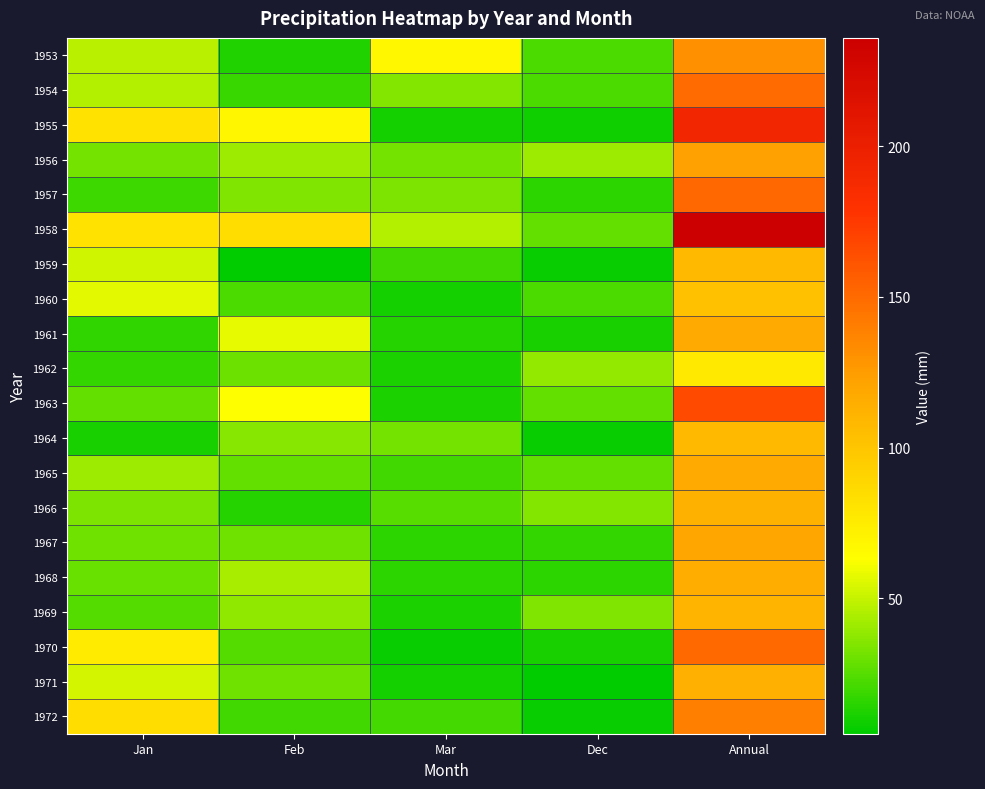

Which has a higher value, Dec or Mar?

Mar